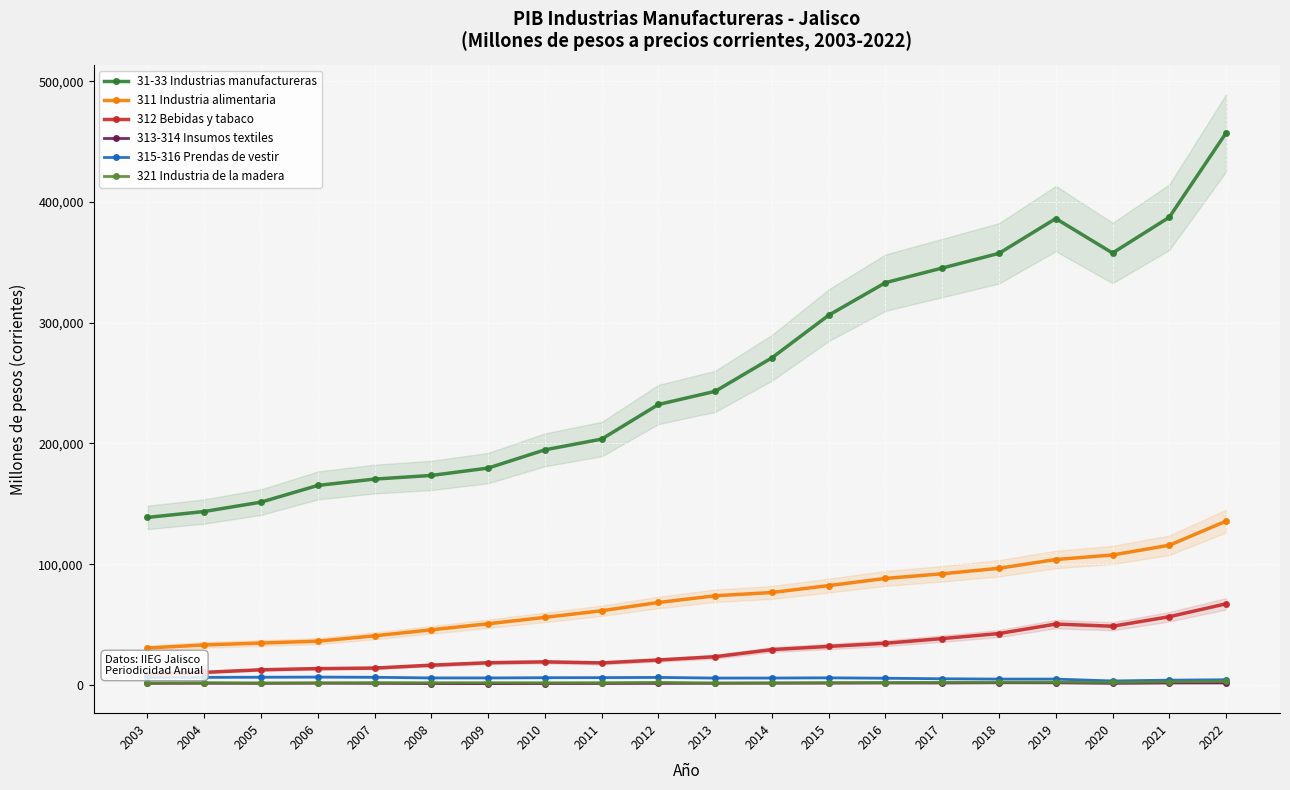

True or false: 31-33 Industrias manufactureras and 313-314 Insumos textiles intersect in this chart.

False